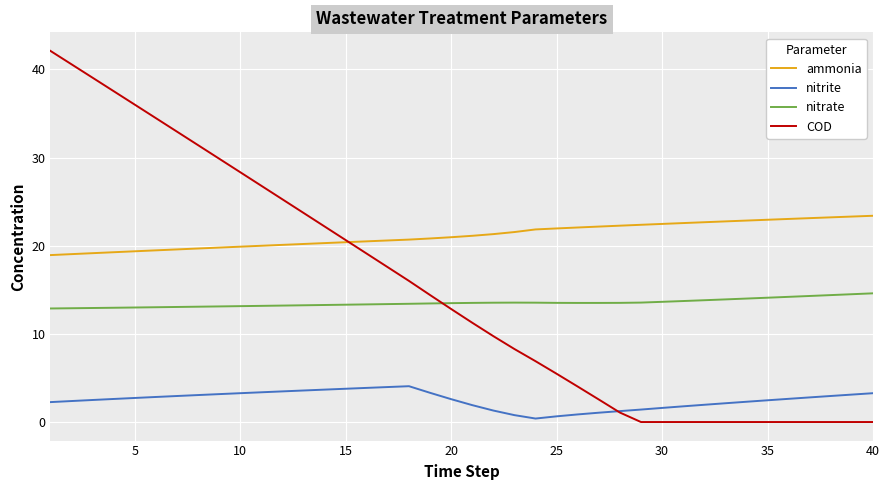

Rank the series by their maximum value, from highest to lowest.

COD, ammonia, nitrate, nitrite